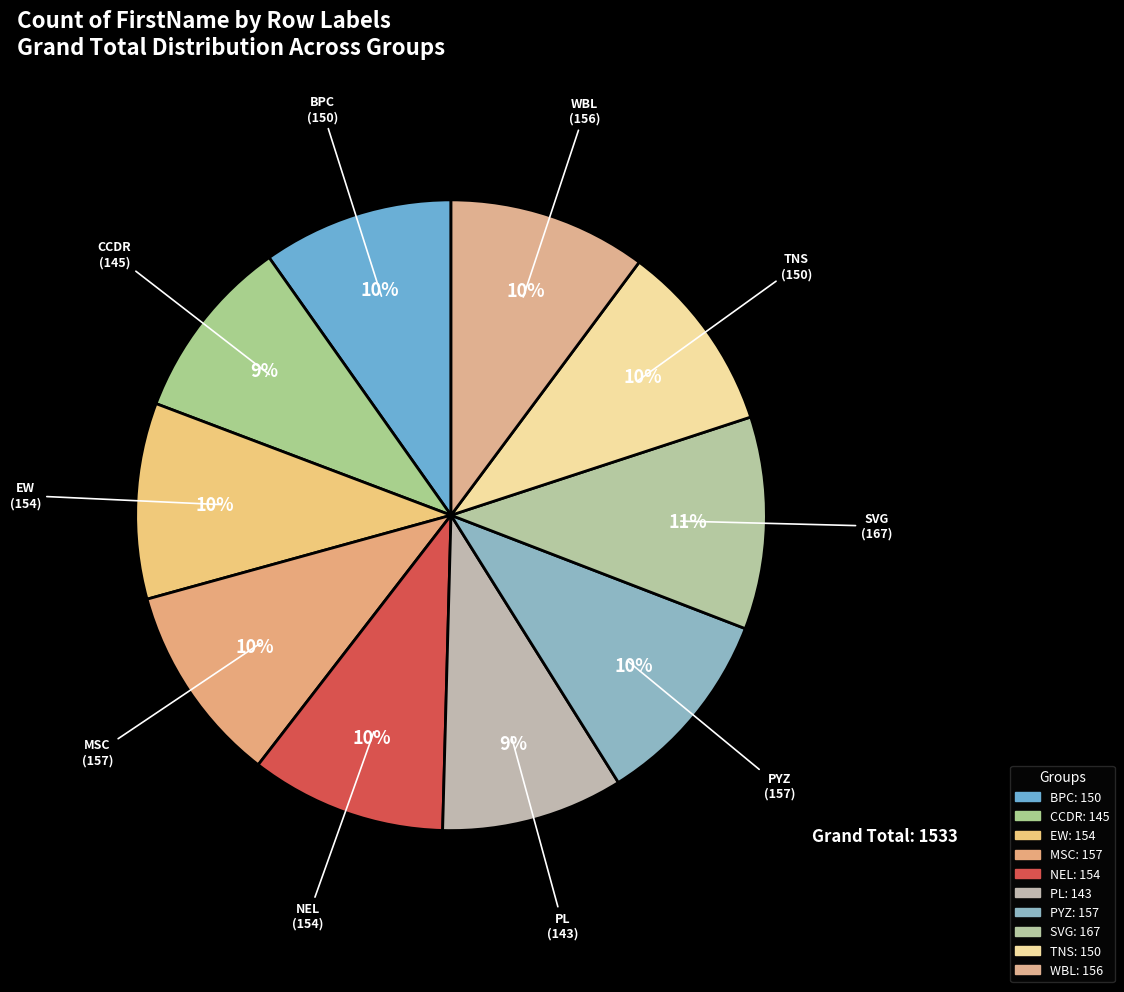

Count the number of slices in the pie.

10